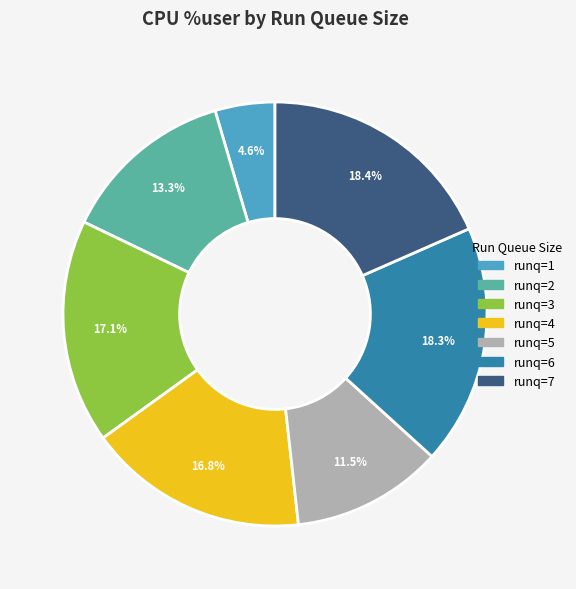

Is there any slice that represents more than half of the pie?

No